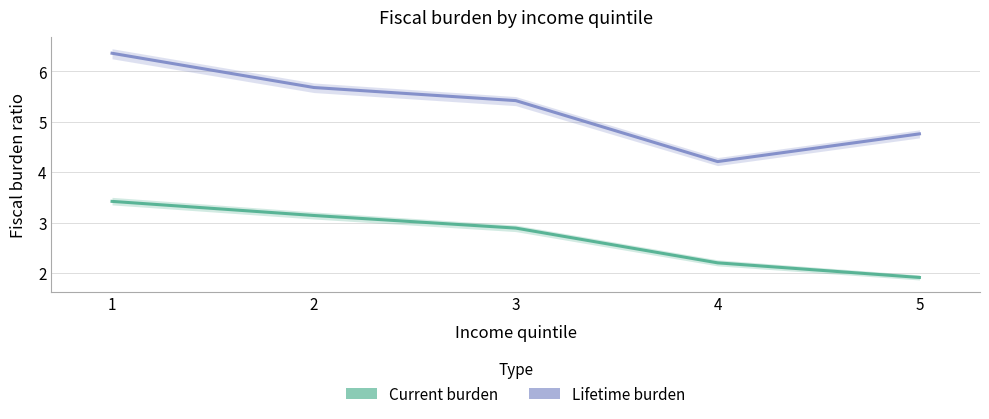

What is the difference between the highest and lowest values at 4?

2.0